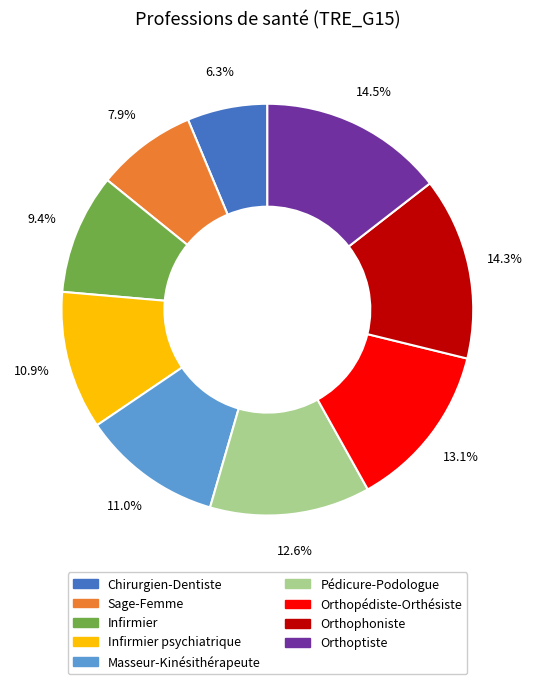

How many segments does this pie chart have?

9